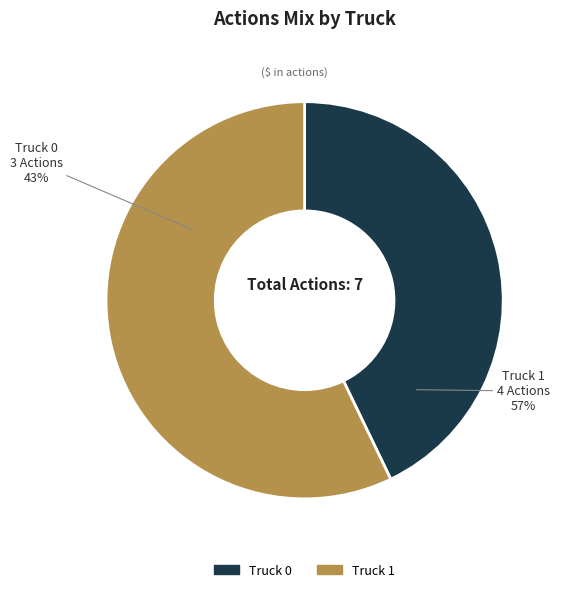

Is there a majority slice in this chart?

Yes